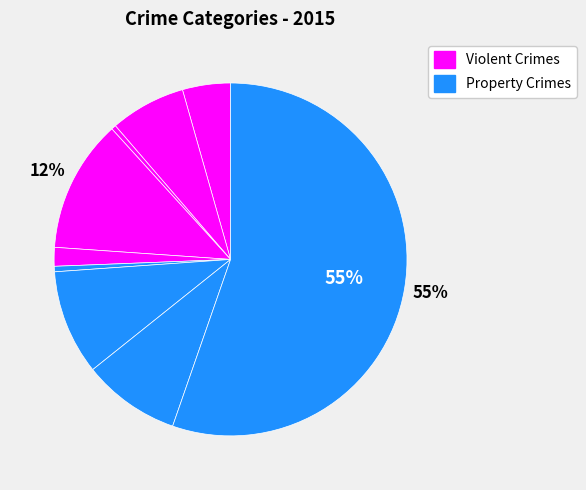

How many slices are in this pie chart?

9